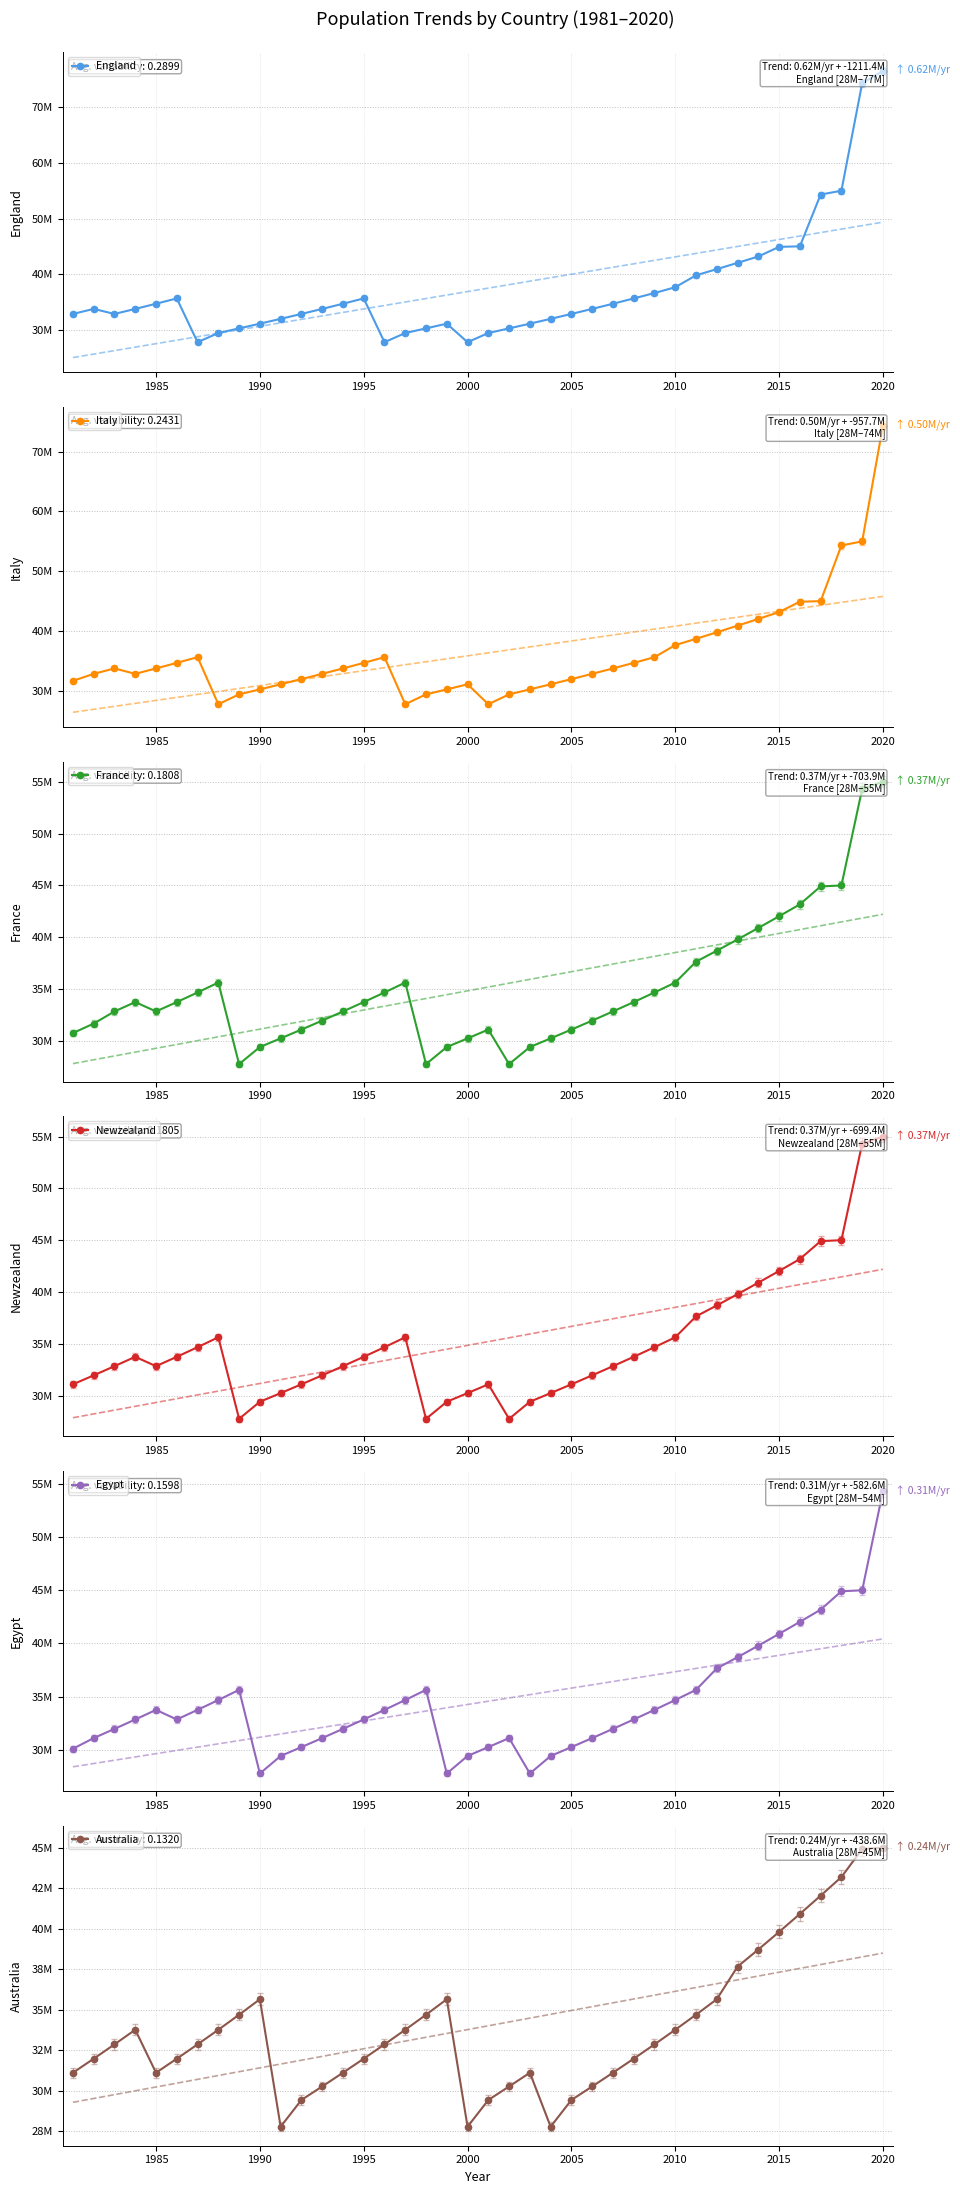

The Egypt series shows 34678779 at 2010. True or false?

True